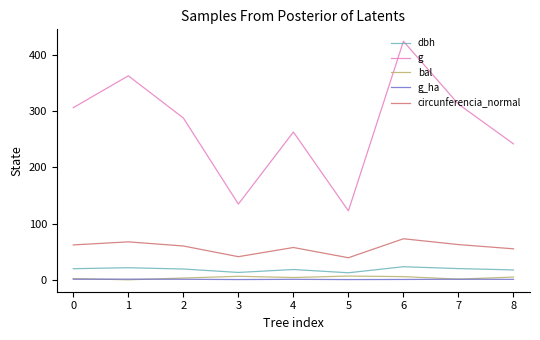

True or false: g and bal intersect in this chart.

False